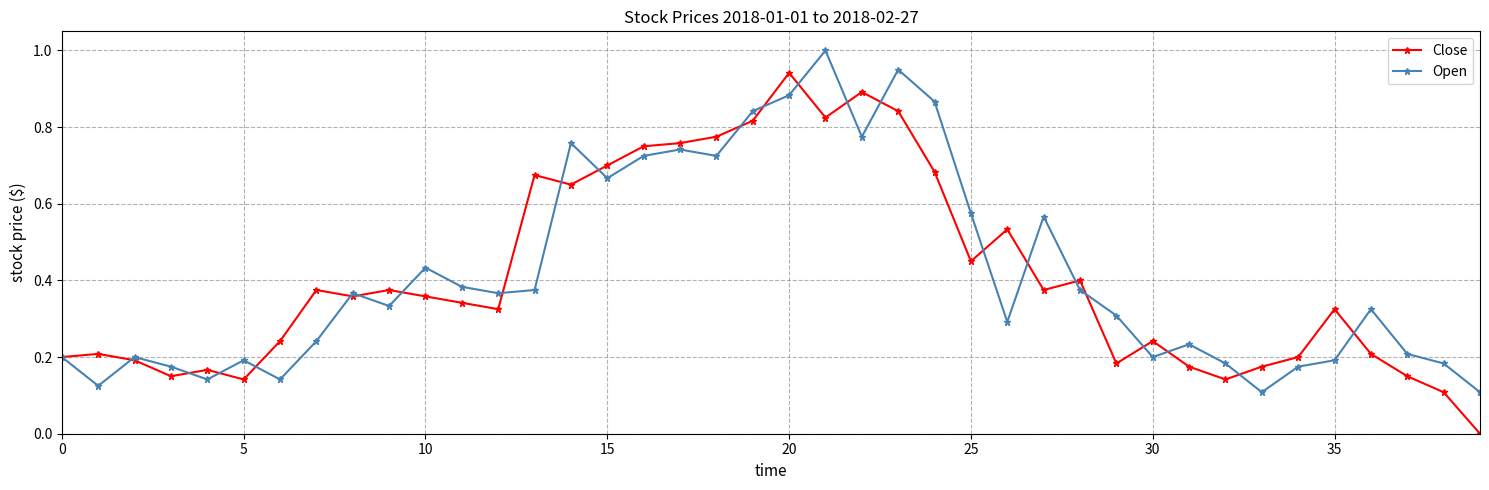

What is the highest value of the Open series?

1.0